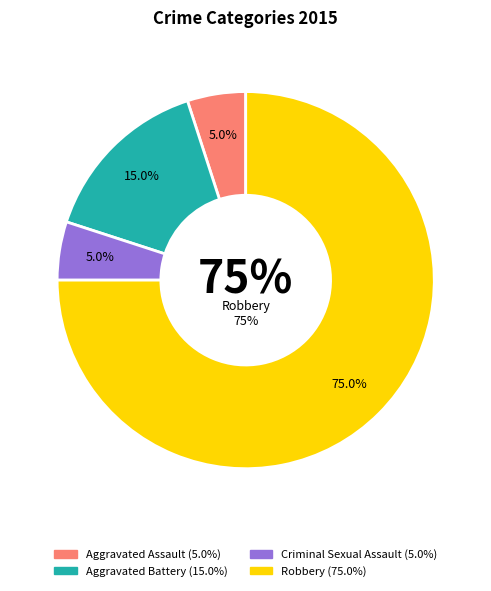

Does Aggravated Battery represent more than half of the total?

No